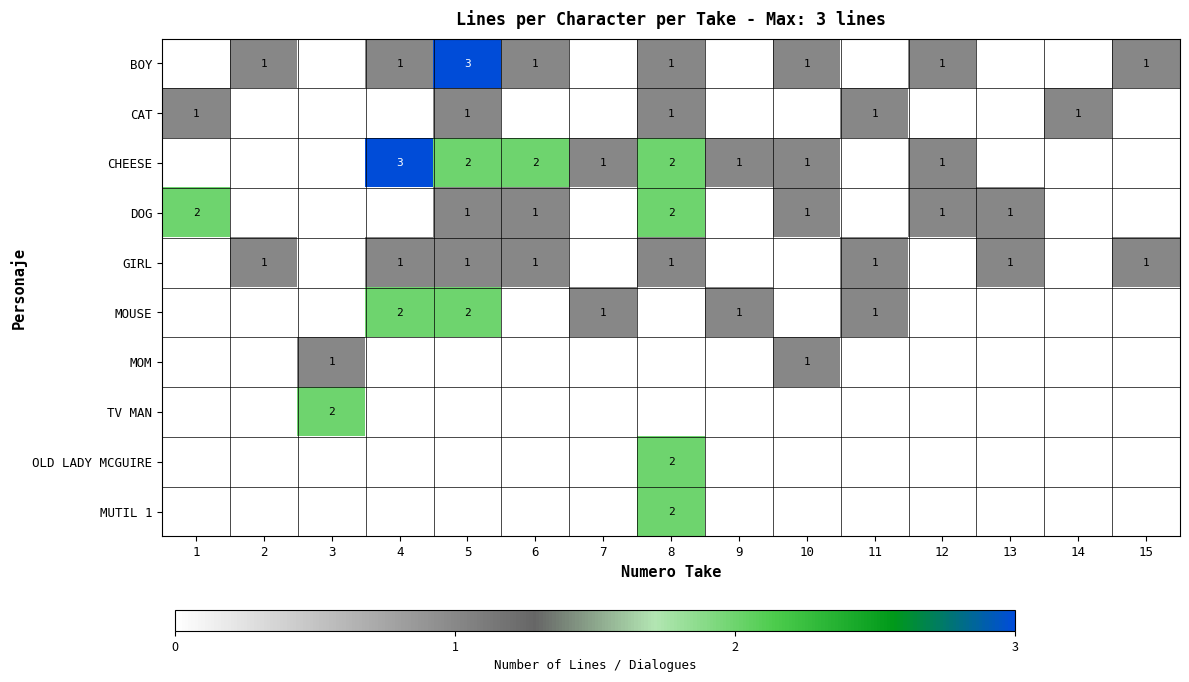

The BOY series shows 1 at 15. True or false?

True